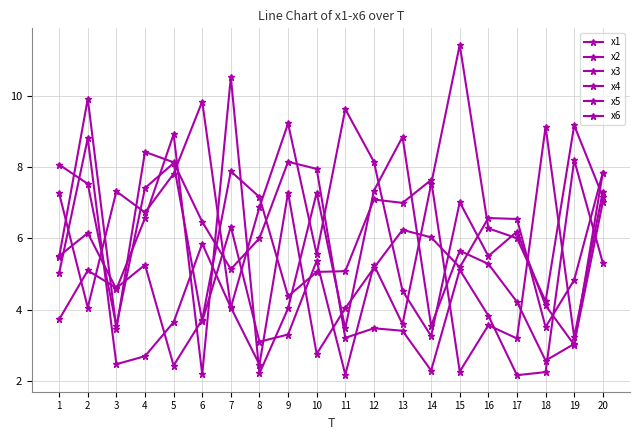

How many lines are shown in the chart?

6